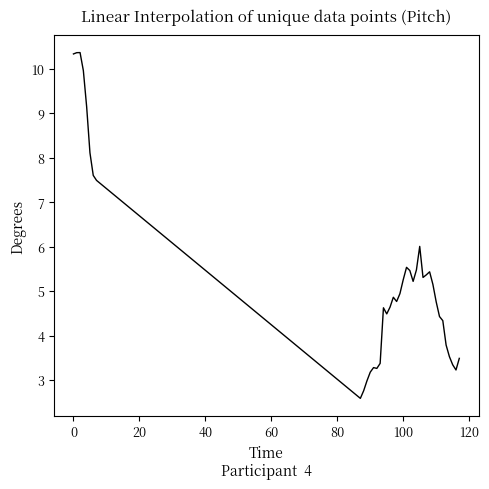

What is the minimum value shown in the chart?

2.6